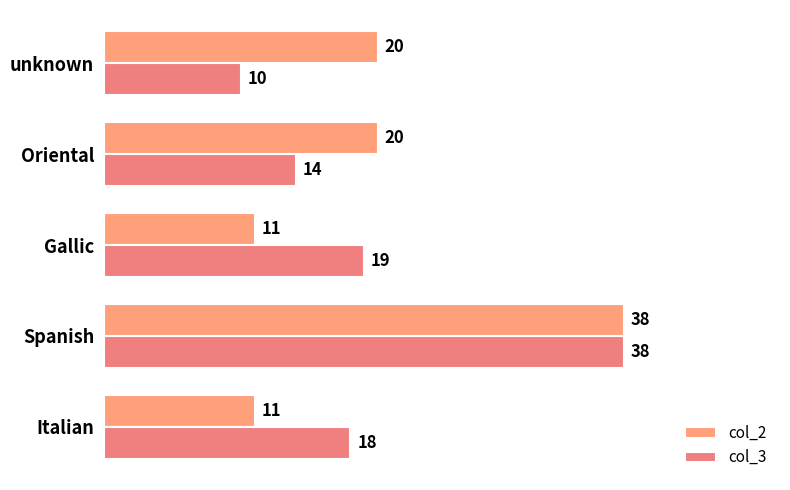

At which category is the sum across all series the highest?

Spanish